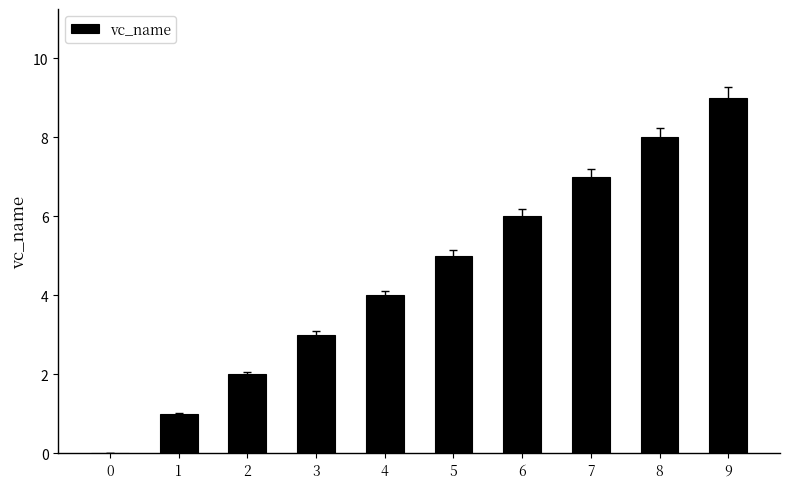

True or false: the data shows -5 at 0.

False